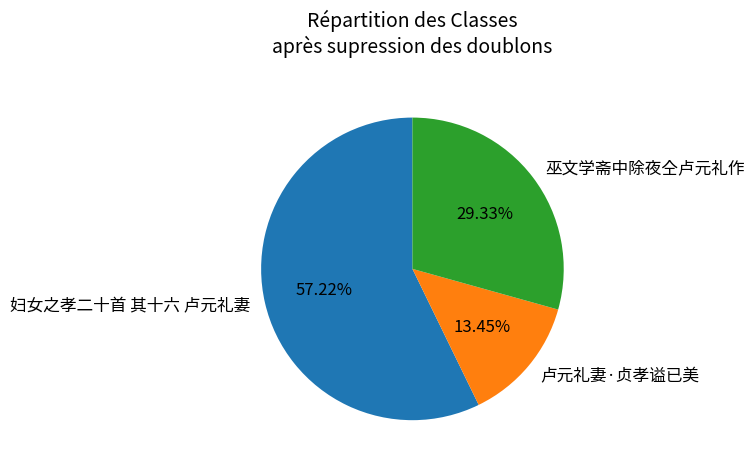

What is the ratio of the value at 妇女之孝二十首 其十六 卢元礼妻 to the value at 卢元礼妻·贞孝谥已美?

4.3